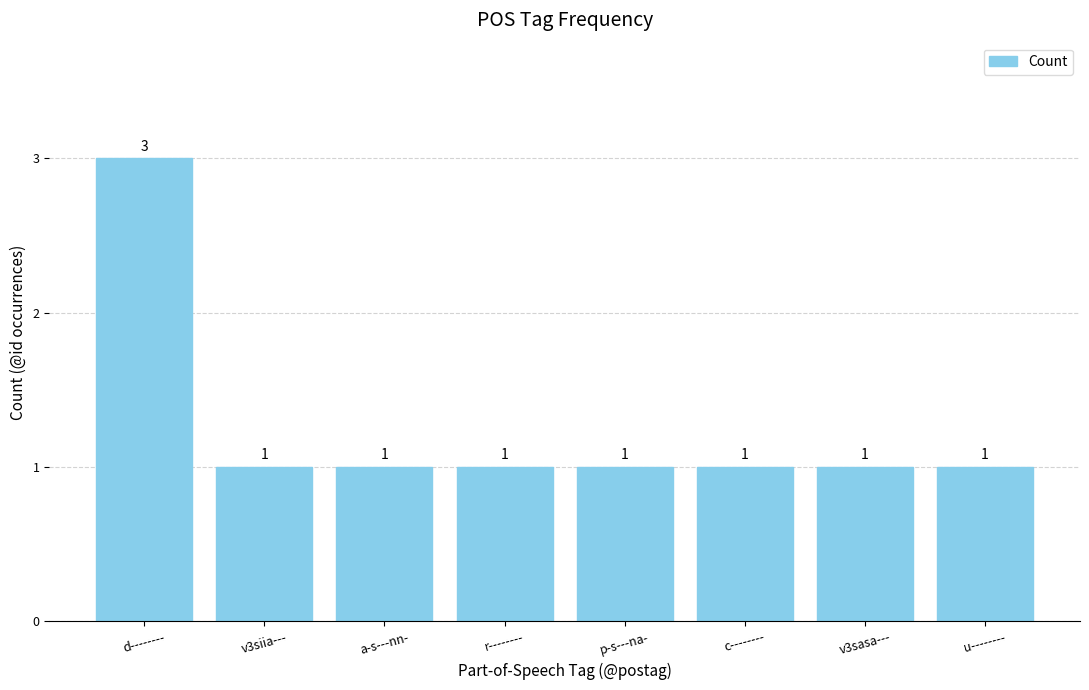

What is the minimum value shown in the chart?

1